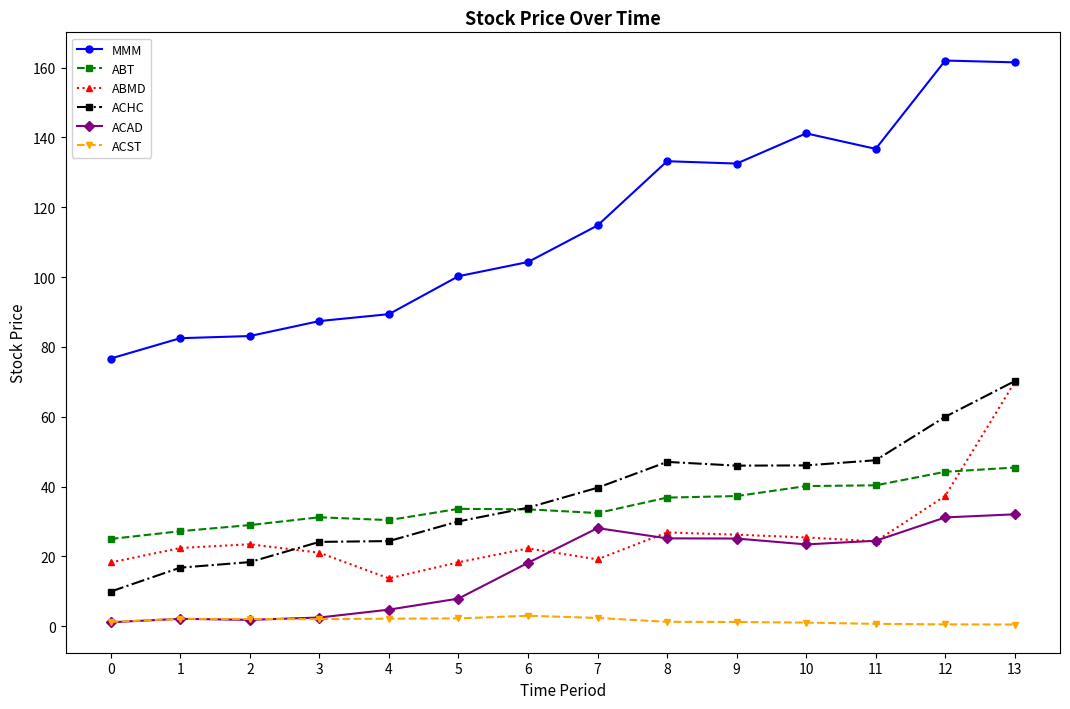

True or false: ACAD and MMM intersect in this chart.

False